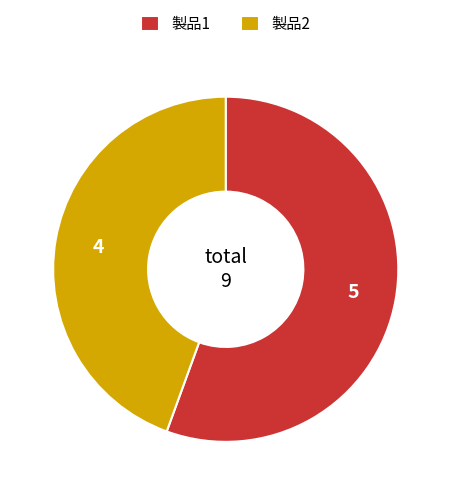

Is the sum of 製品1 and 製品2 greater than half?

Yes